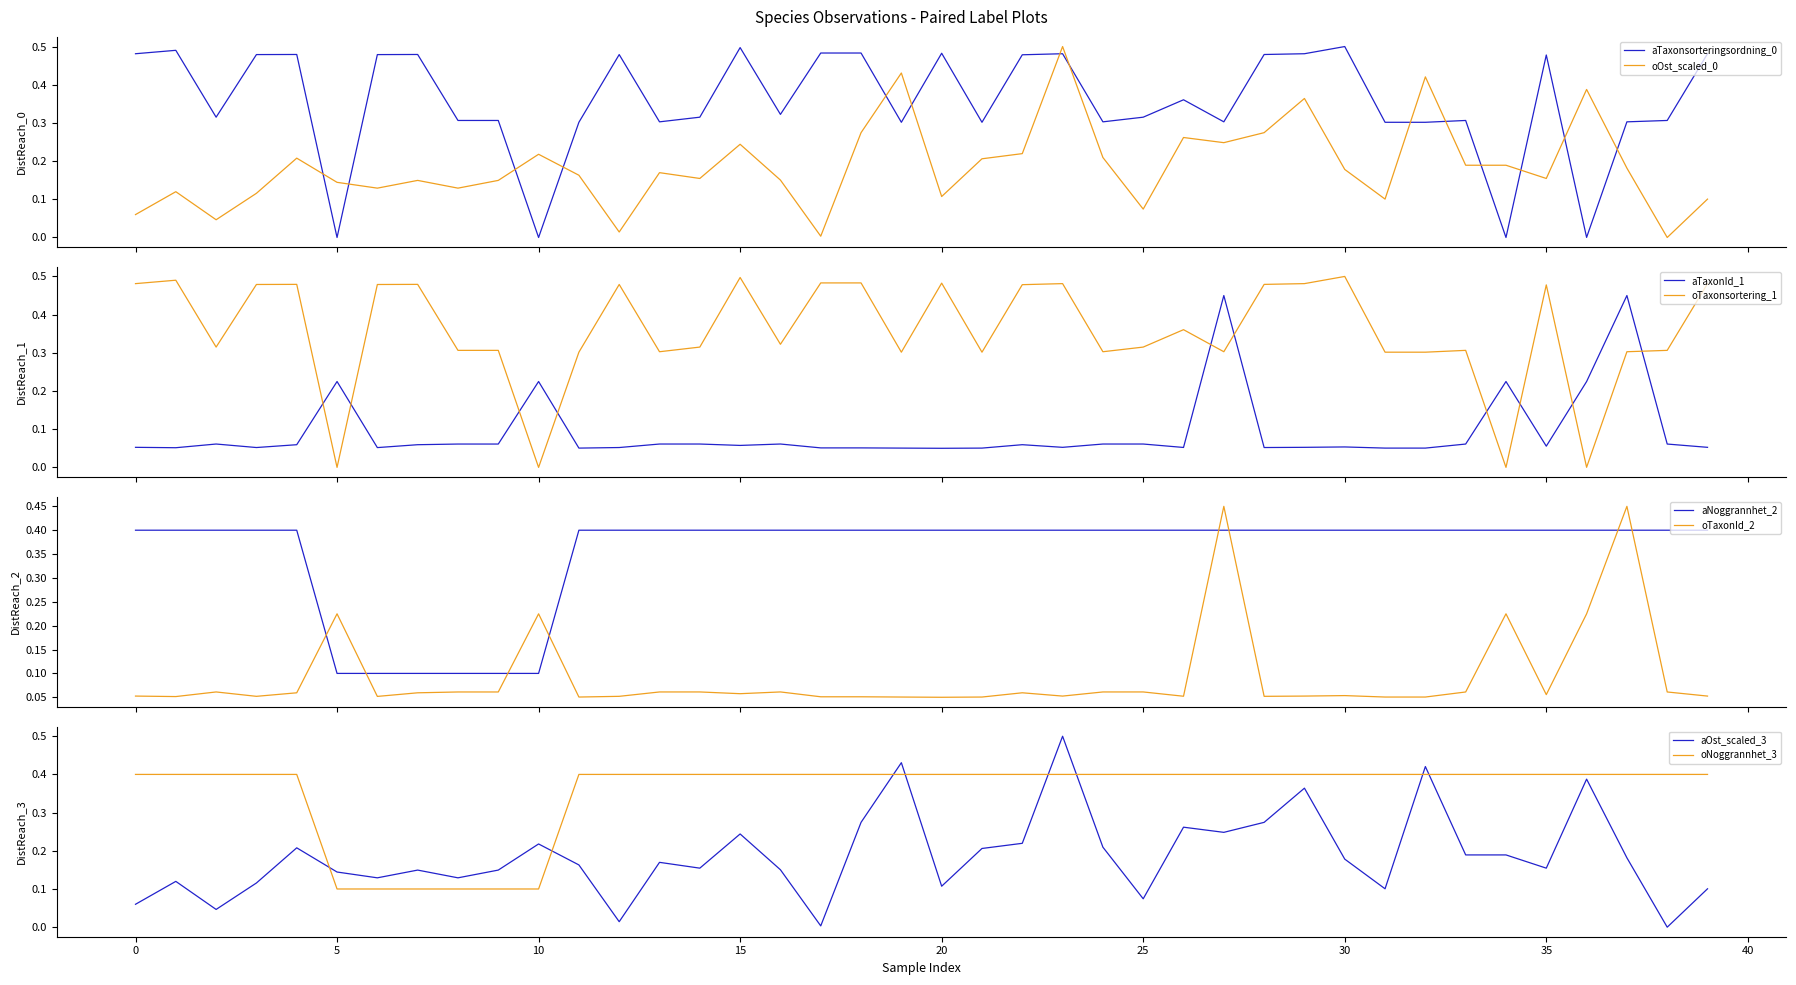

What is the sum of all Noggrannhet values?

14.2